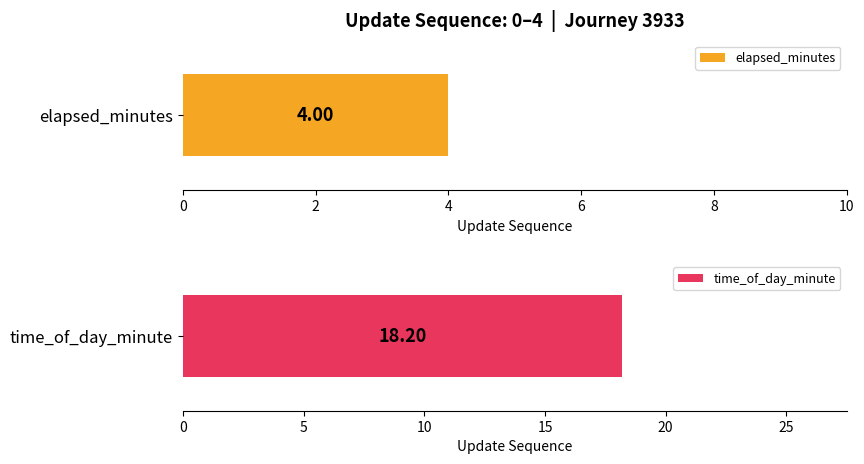

At 2, list the series in order from largest to smallest.

time_of_day_minute, elapsed_minutes